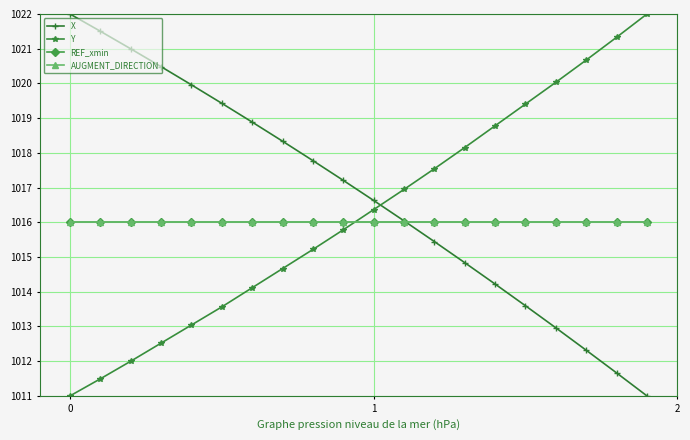

Is this an area chart (filled region under the line)?

No